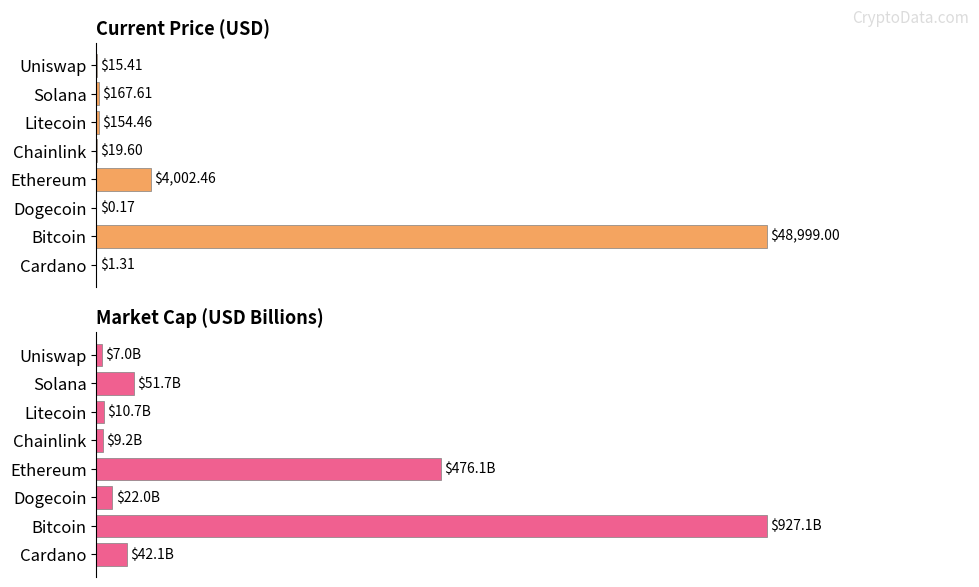

Count the number of data series in this chart.

2